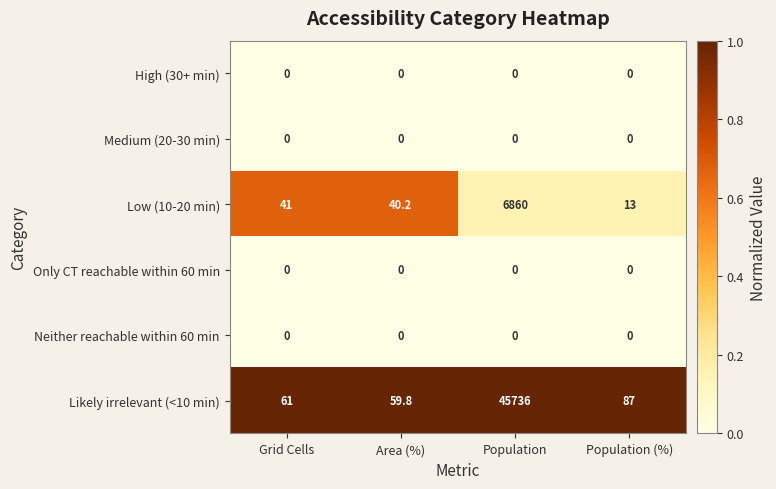

Where does the Likely irrelevant (<10 min) series first go above 87?

Population